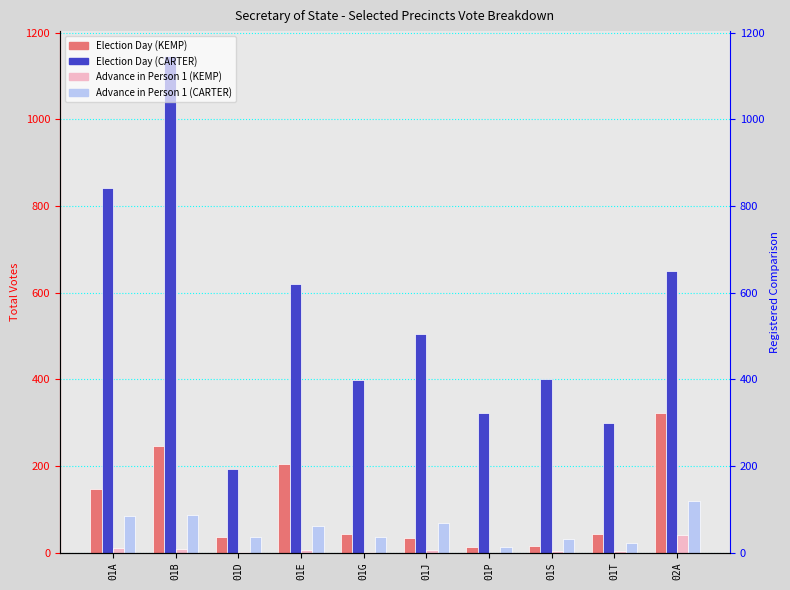

Reading left to right, transcribe all the data shown in this chart.

Election Day (KEMP): 146	245	35	205	42	34	14	15	42	323
Election Day (CARTER): 841	1146	192	619	398	504	323	401	300	649
Advance in Person 1 (KEMP): 10	9	2	5	2	5	0	4	4	40
Advance in Person 1 (CARTER): 84	86	35	62	37	69	13	31	22	119